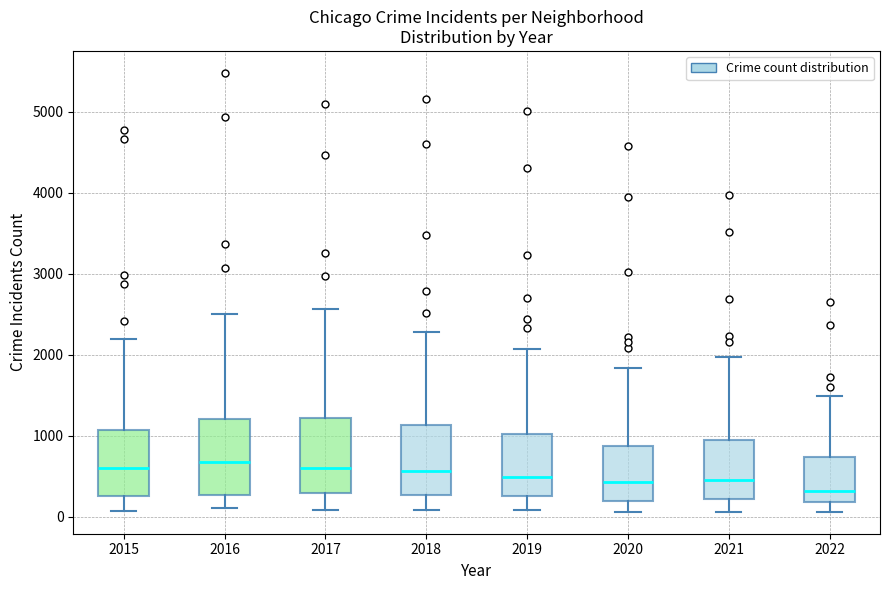

Reading left to right, transcribe this box plot: for each box, give where its median line is, the range the box spans, and where its two whiskers end, as read against the y-axis. The values are not printed on the chart, so give them approximately, as read against the axis.

2015: median 600, box 300 to 1100, whiskers 100 to 2200
2016: median 700, box 300 to 1200, whiskers 100 to 2500
2017: median 600, box 300 to 1200, whiskers 100 to 2600
2018: median 600, box 300 to 1100, whiskers 100 to 2300
2019: median 500, box 300 to 1000, whiskers 100 to 2100
2020: median 400, box 200 to 900, whiskers 100 to 1800
2021: median 500, box 200 to 1000, whiskers 100 to 2000
2022: median 300, box 200 to 700, whiskers 100 to 1500